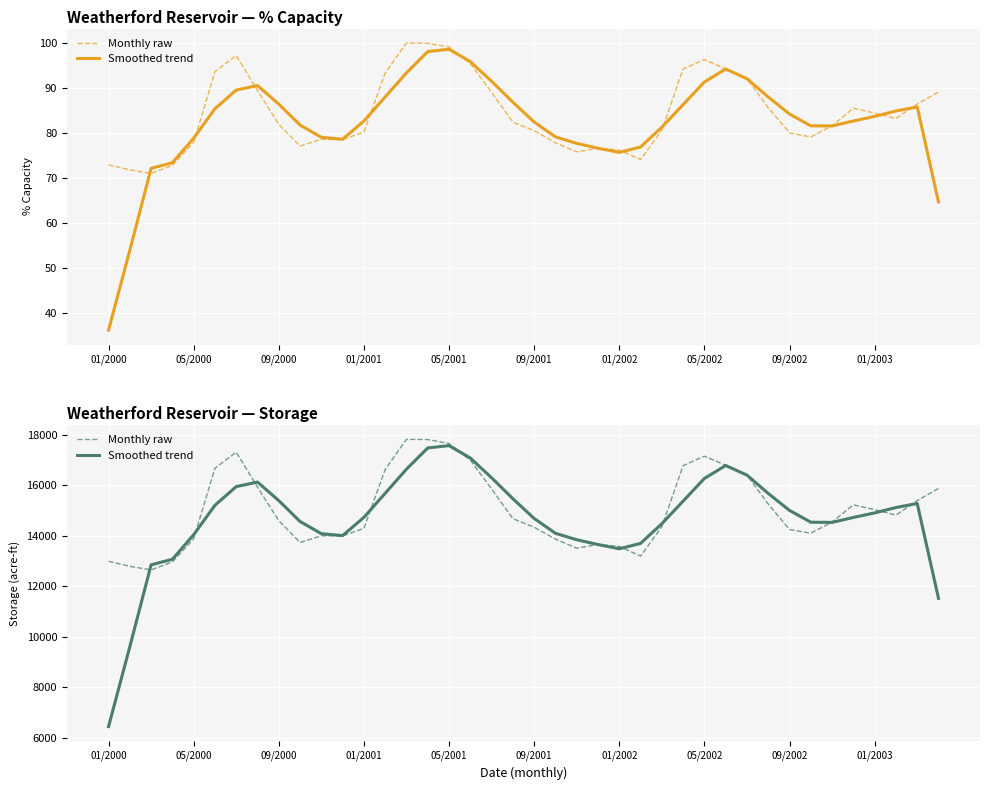

How many lines are shown in the chart?

2